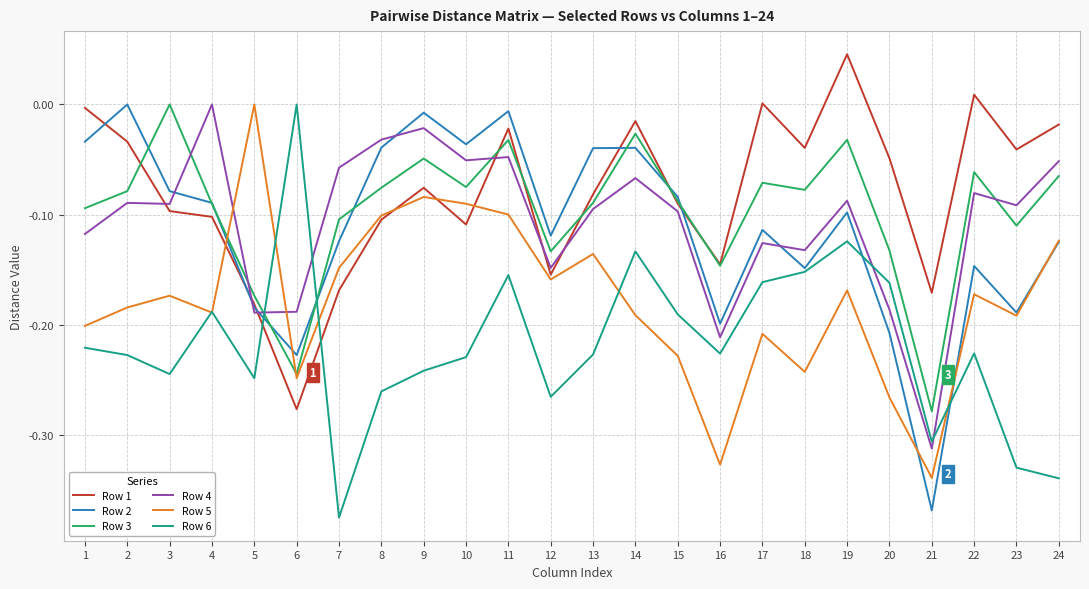

At which category is the sum across all series the highest?

11